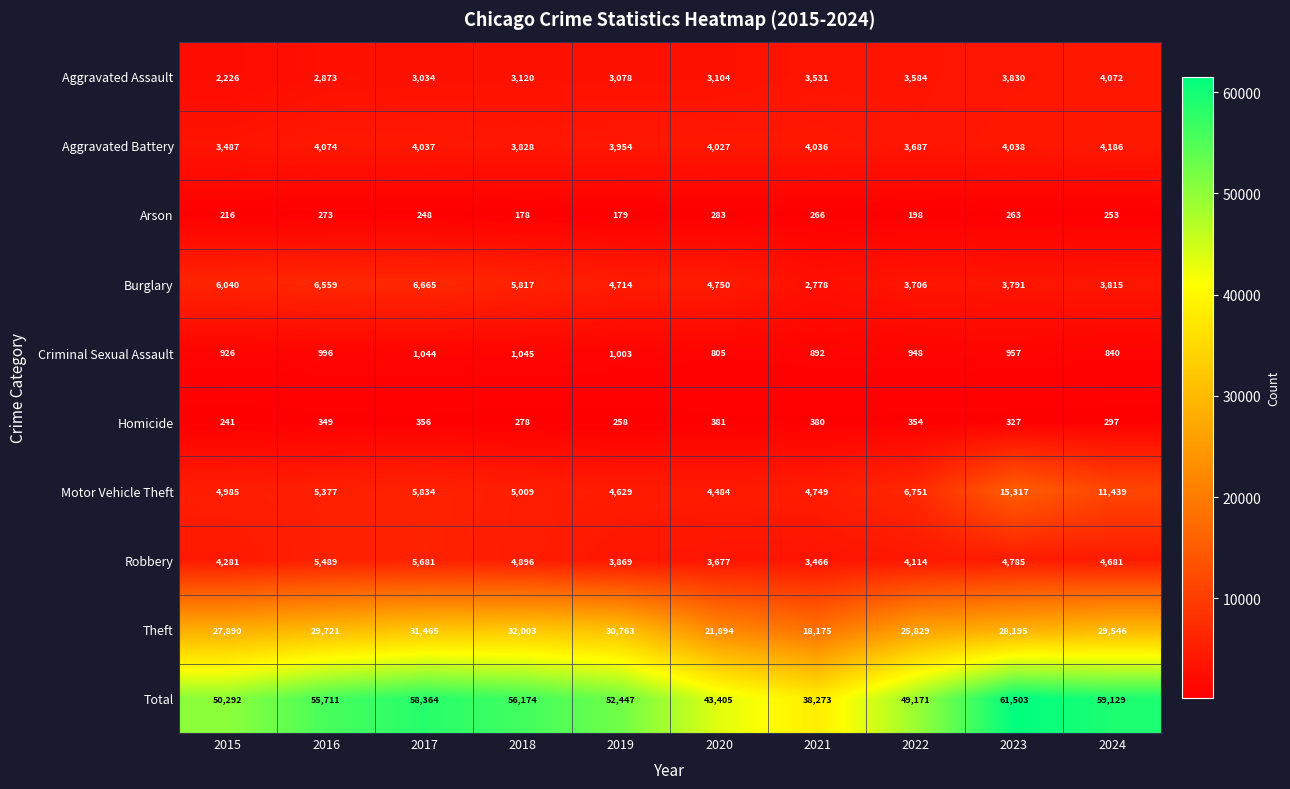

Which label corresponds to the largest value in the chart?

2023